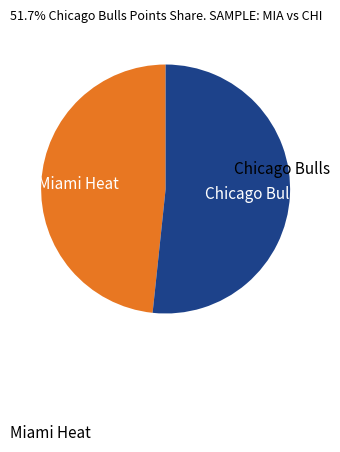

Is Miami Heat the majority of the pie?

No